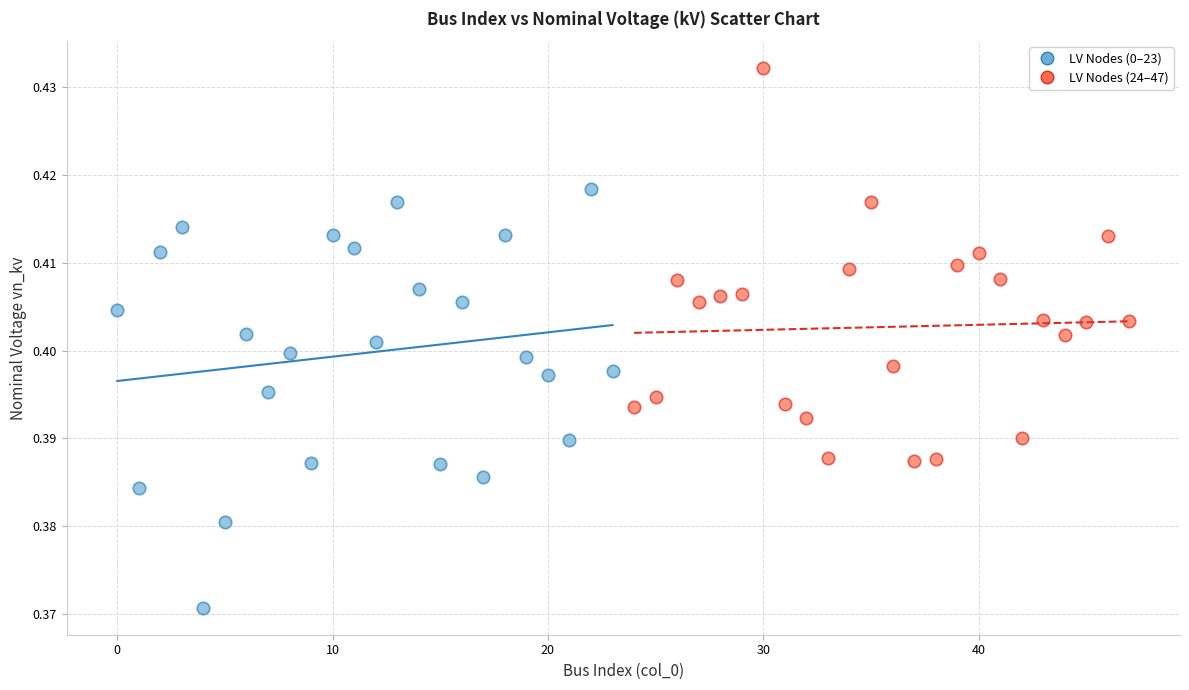

Which series has the largest Y range (max minus min)?

LV Nodes (0–23)